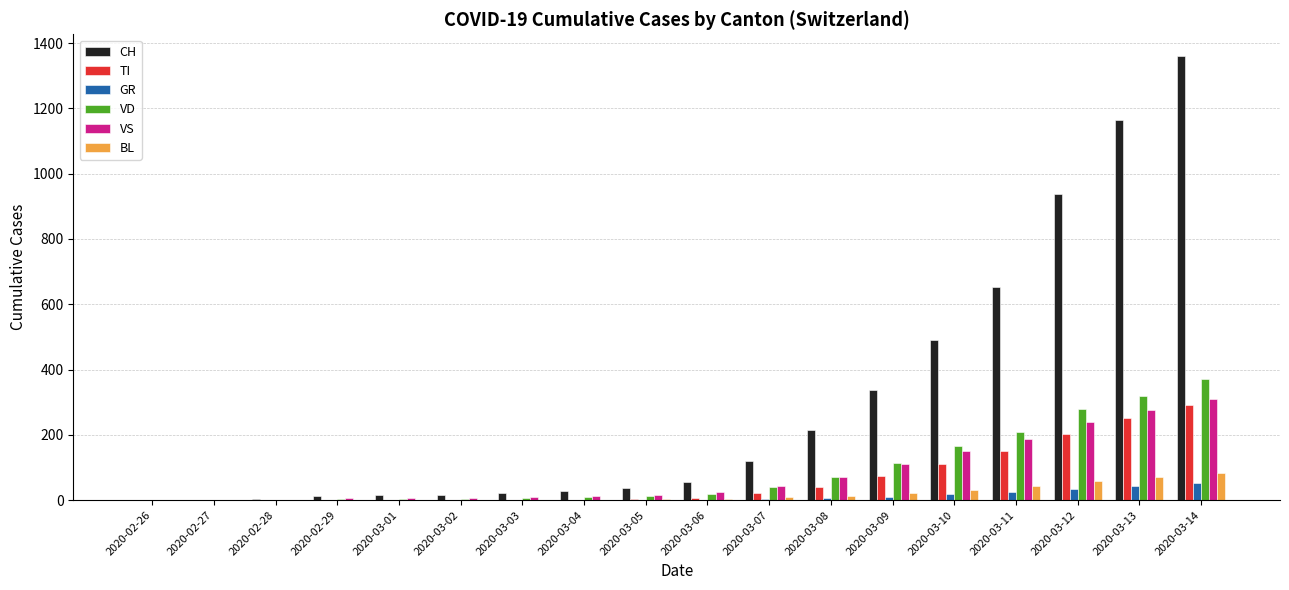

What is the sum of all BL values?

338